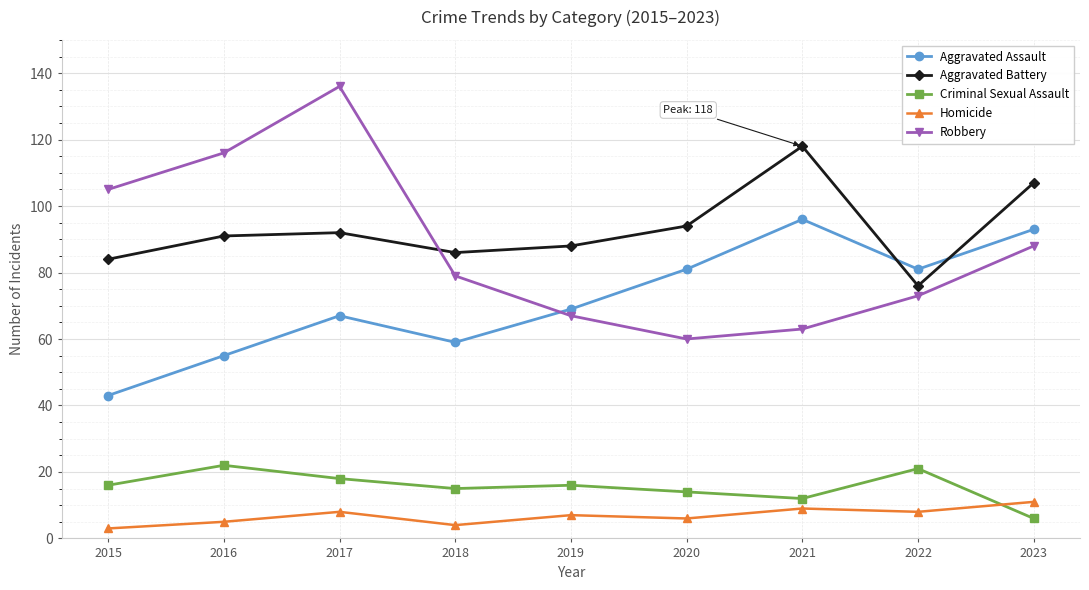

The value of Criminal Sexual Assault at 2022 is 21. True or false?

True